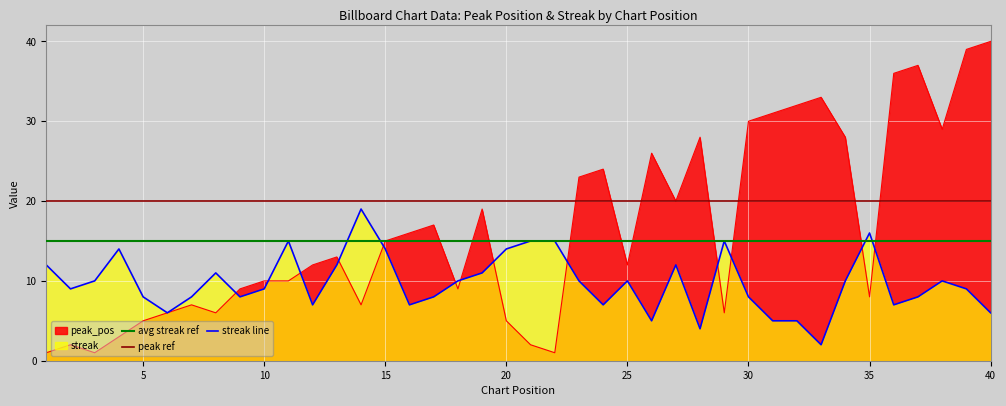

What is the value of the avg streak ref point at the 2nd from the left?

15